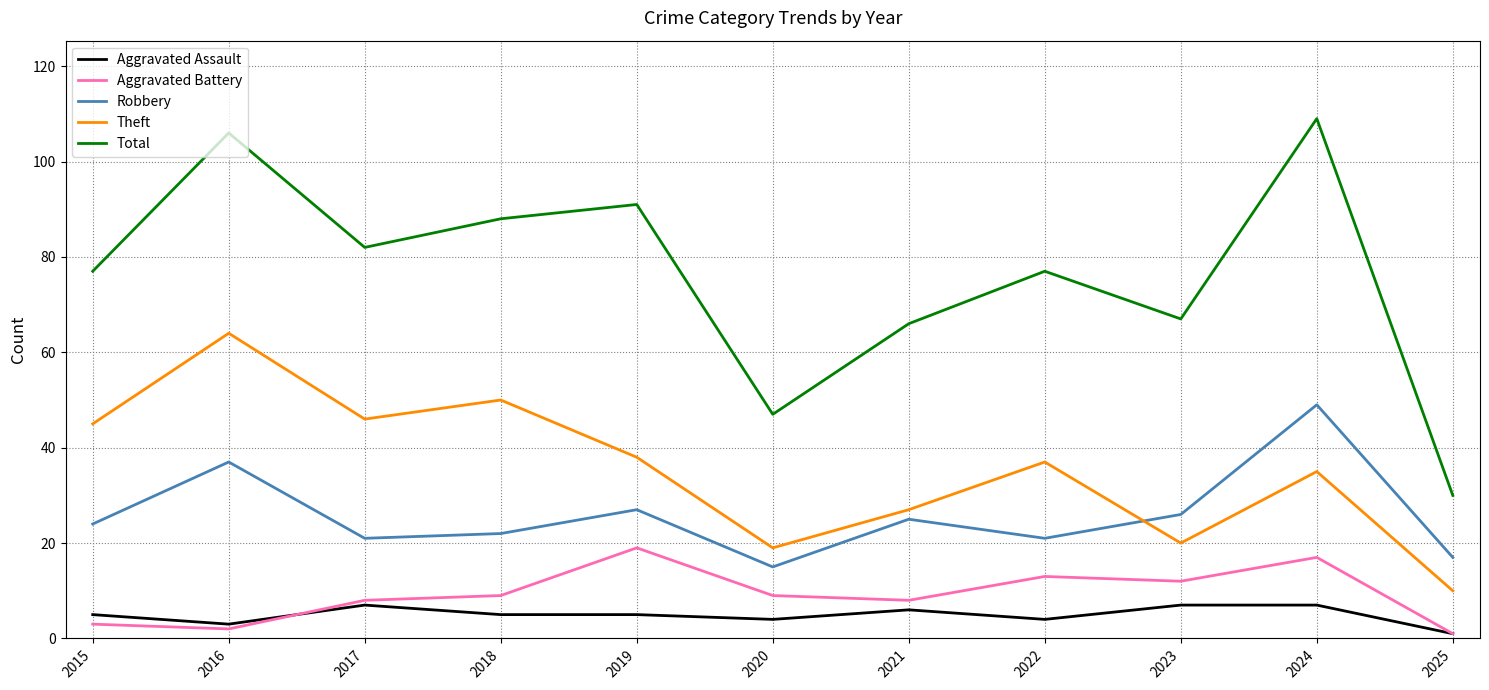

What is the total value across all series at 2023?

132